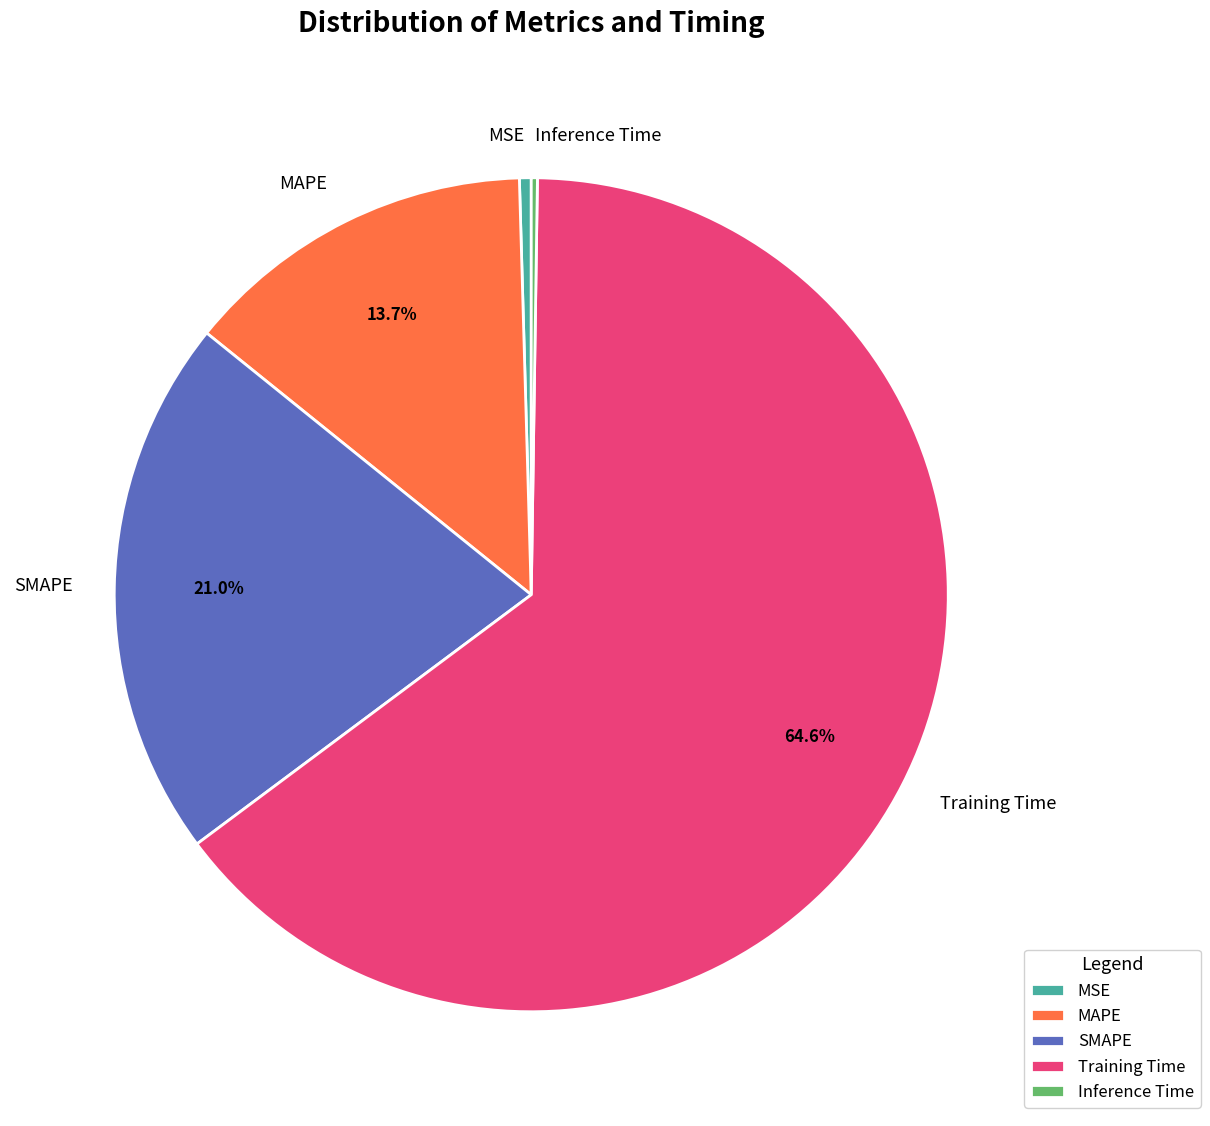

What is the largest slice in the pie chart?

Training Time